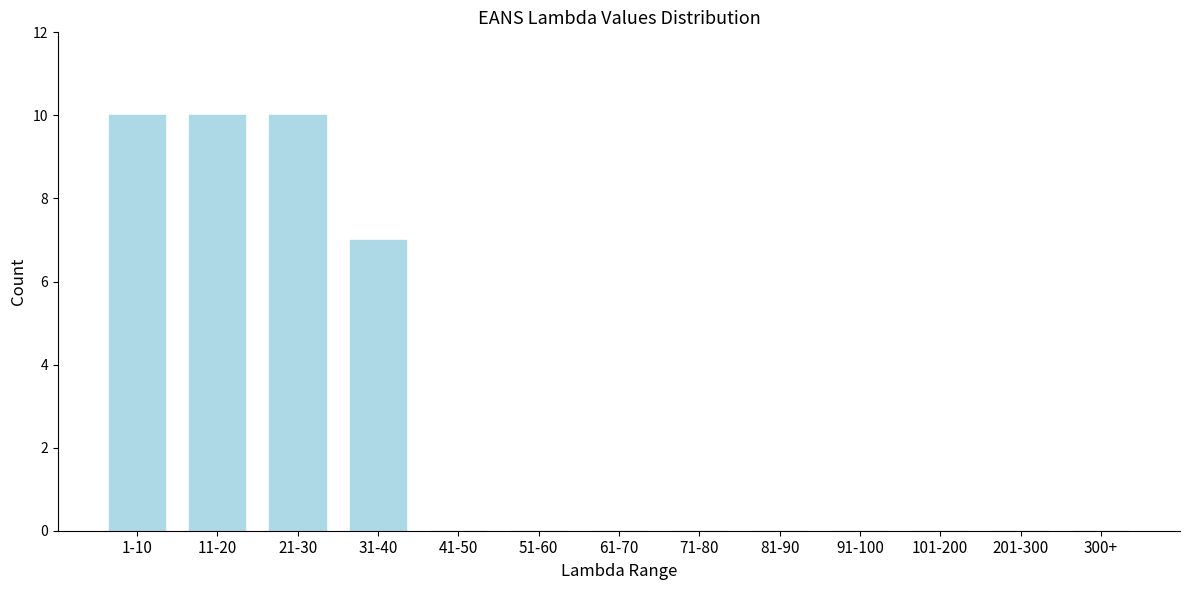

Reading left to right, transcribe all the data shown in this chart.

1-10=10	11-20=10	21-30=10	31-40=7	41-50=0	51-60=0	61-70=0	71-80=0	81-90=0	91-100=0	101-200=0	201-300=0	300+=0